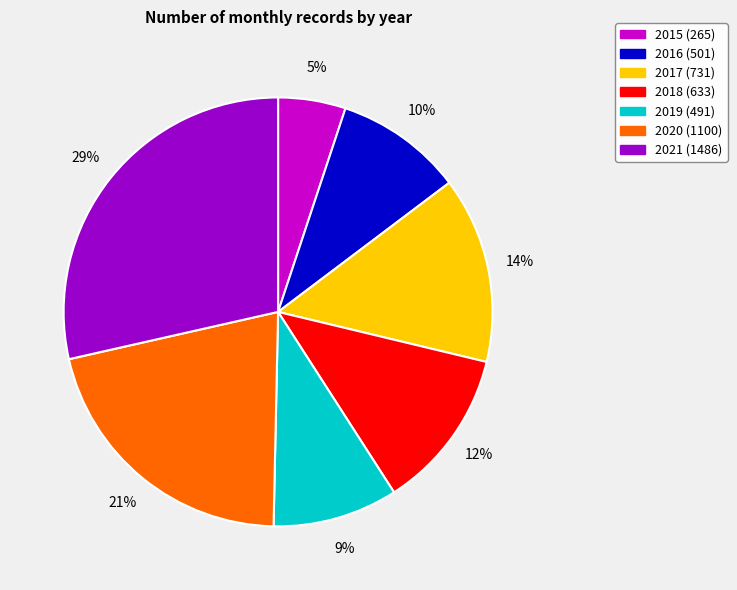

Does 2019 account for over 50% of the chart?

No